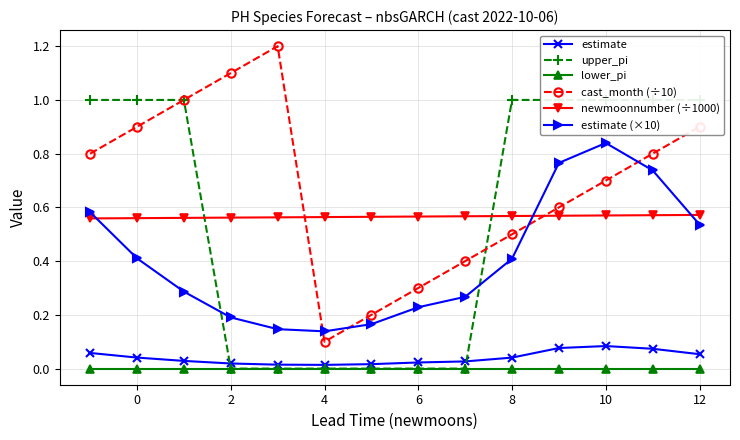

What is the average value of the estimate (×10) series?

0.4